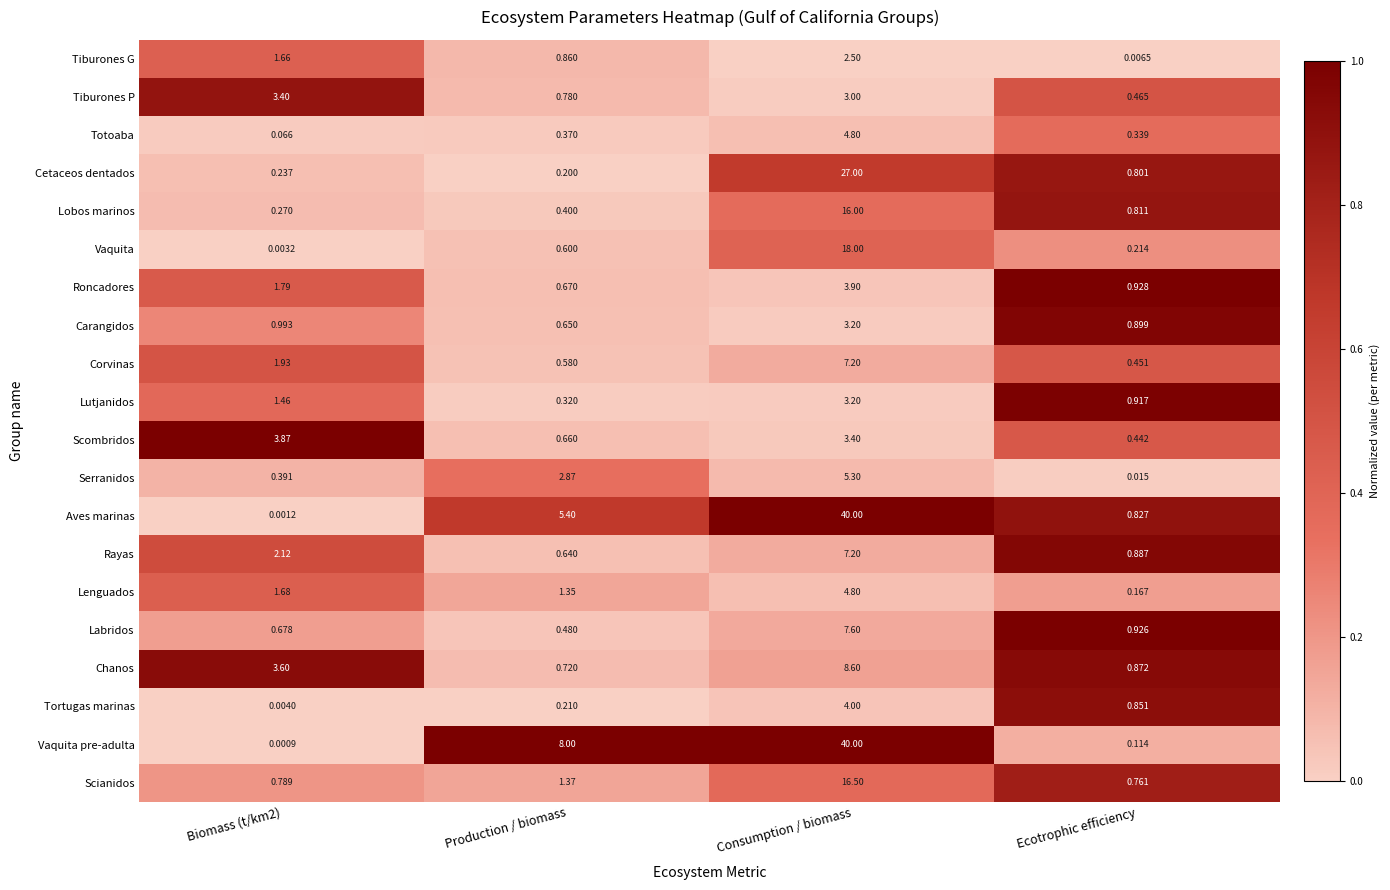

Which series changed the most between Biomass (t/km2) and Production / biomass?

Vaquita pre-adulta